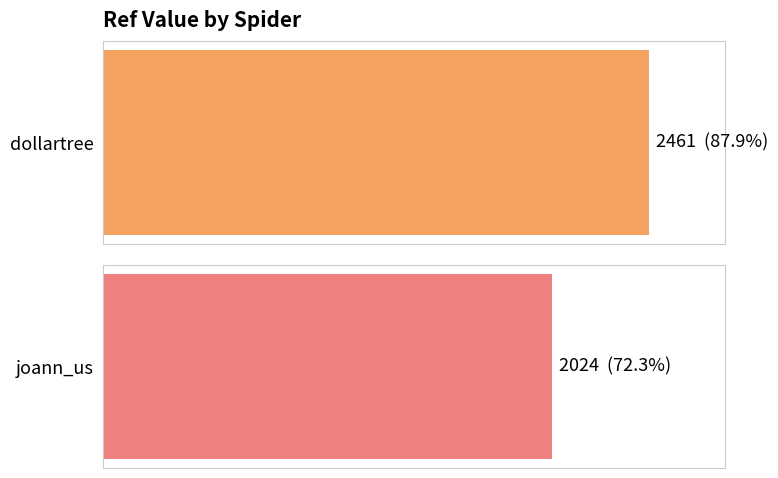

What is the greatest value displayed?

2461